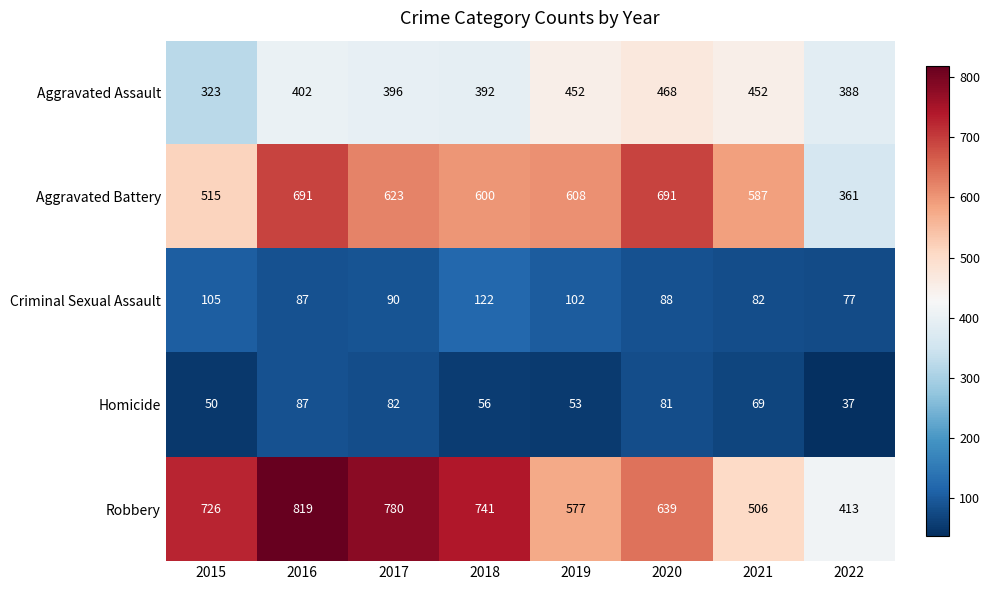

Rank the series by their maximum value, from lowest to highest.

Homicide, Criminal Sexual Assault, Aggravated Assault, Aggravated Battery, Robbery